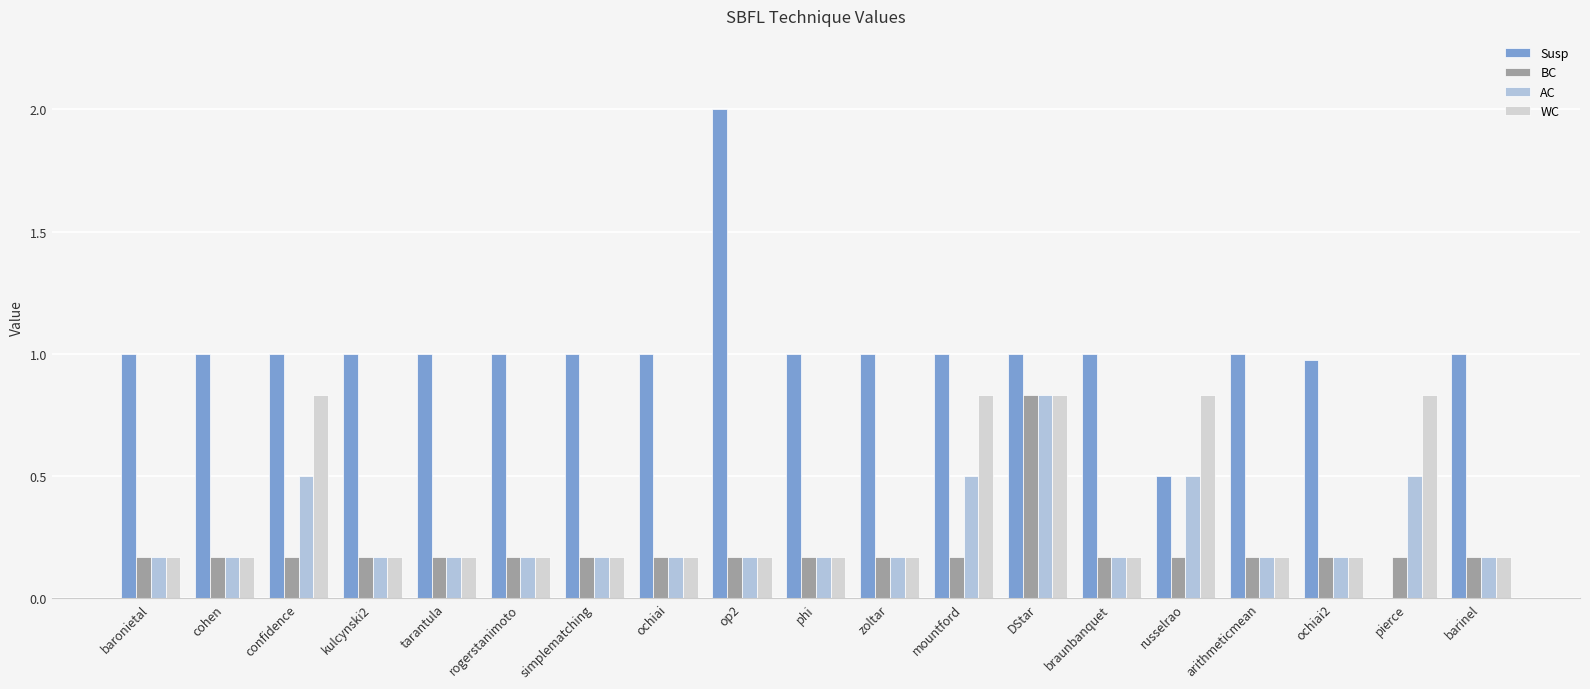

The value of Susp at ochiai is 1.0. True or false?

True